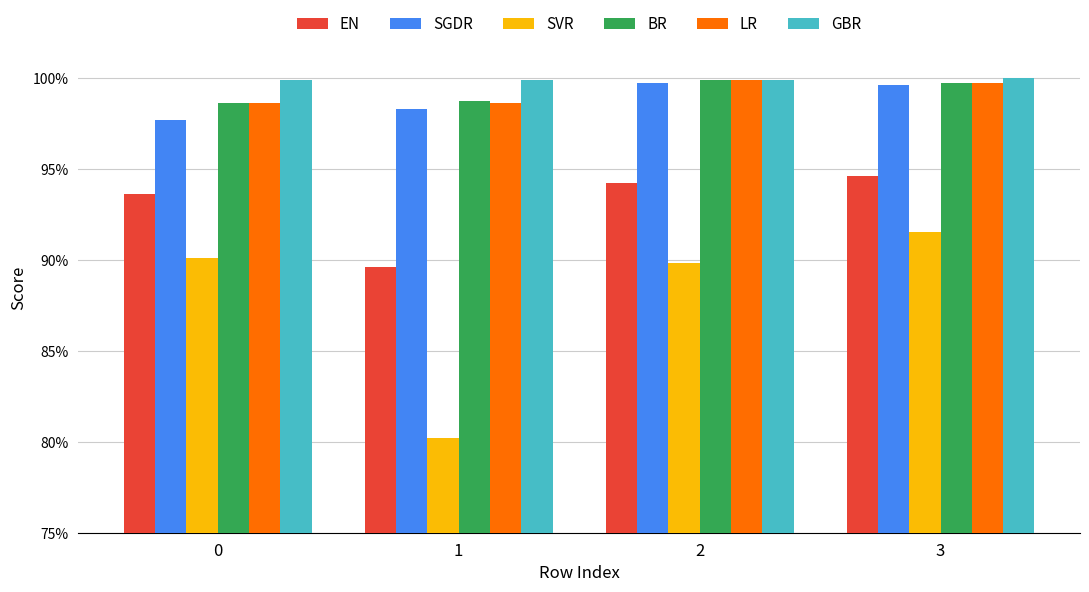

At which category does the chart reach its peak across all series?

3